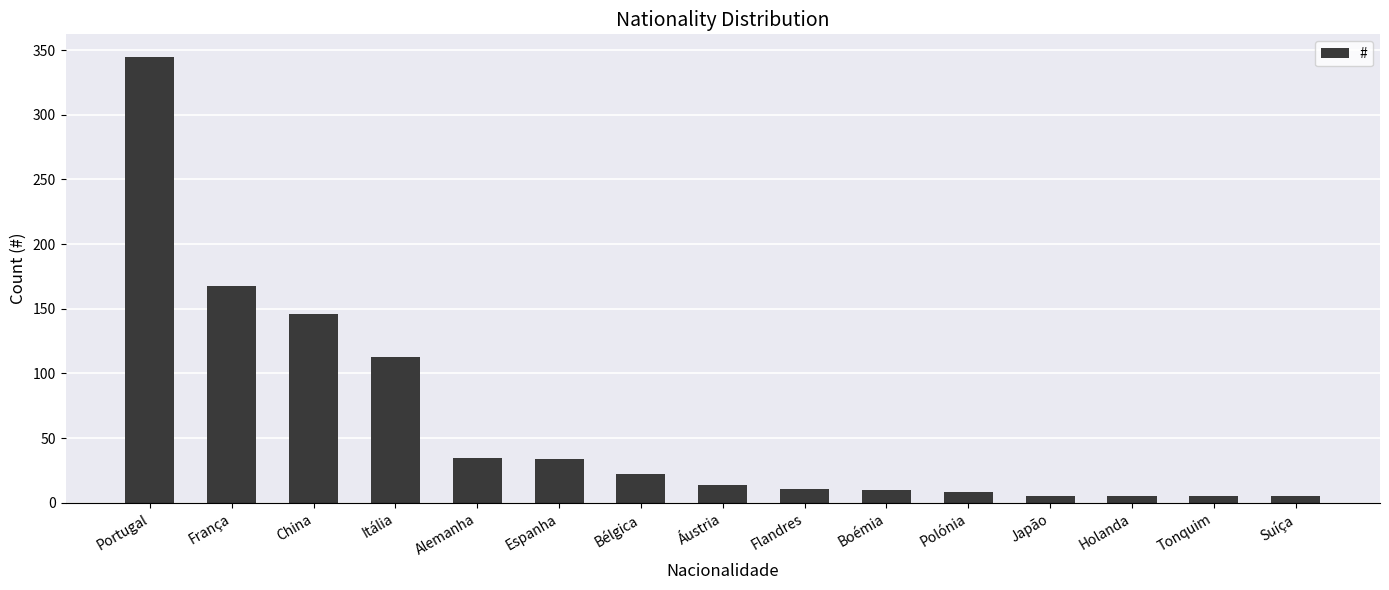

At which category does the chart reach its peak across all series?

Portugal